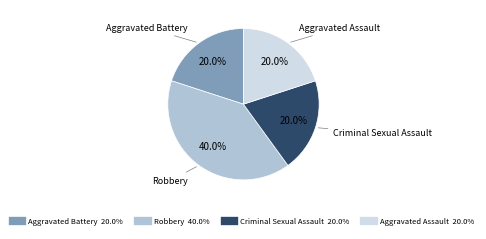

What is the ratio of the value at Criminal Sexual Assault to the value at Robbery?

0.5